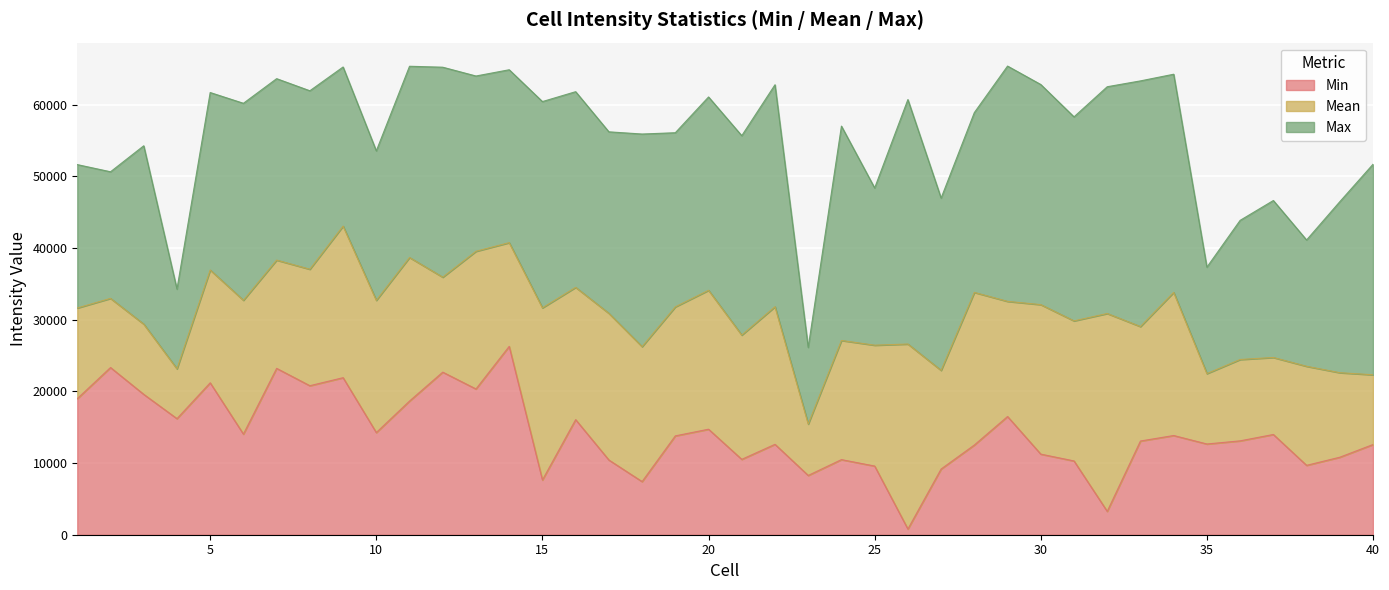

Between 10 and 11, which series saw the biggest shift?

Max